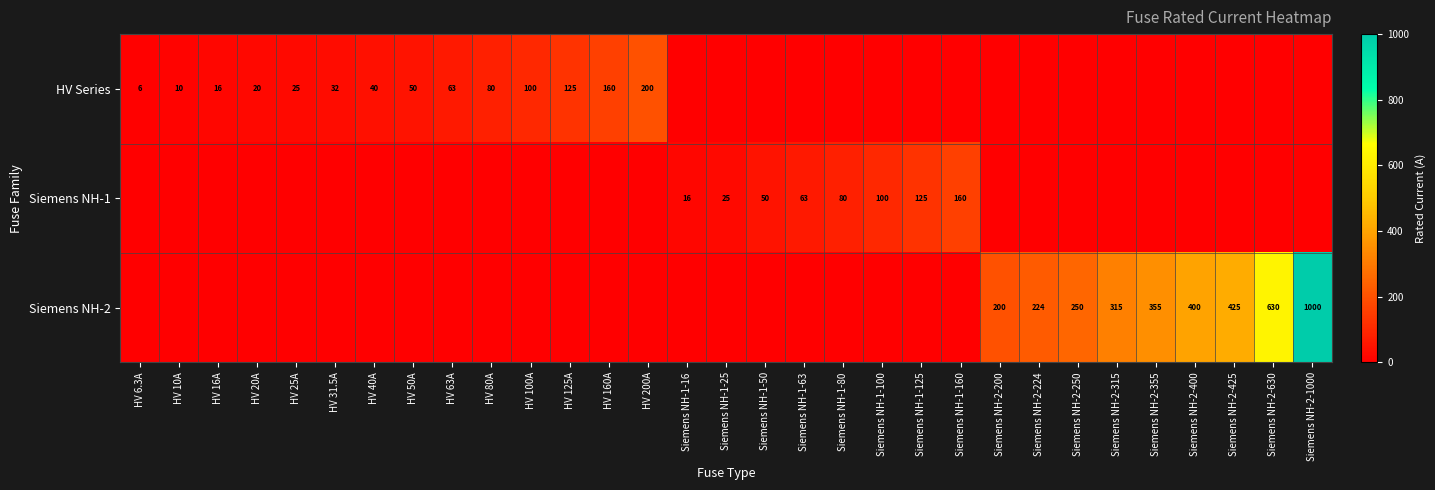

What is the total value across all series at HV 31.5A?

31.5